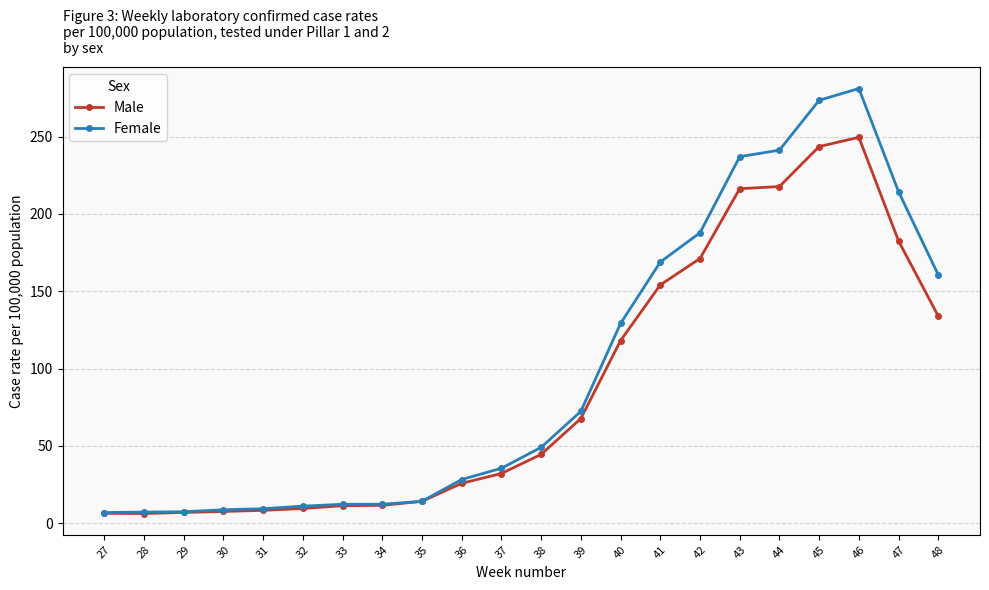

How many values in the Male series are below 44?

11